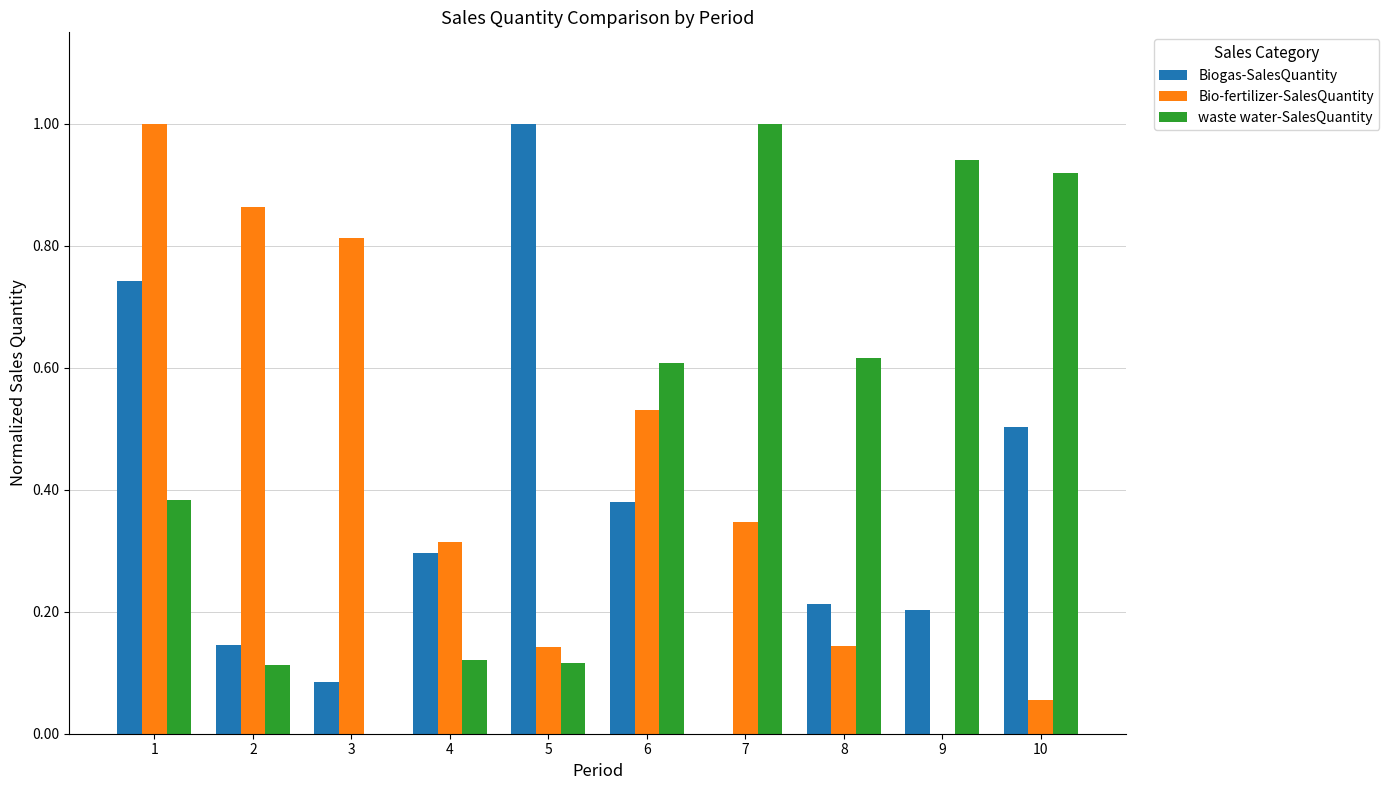

What is the greatest value displayed?

1.0